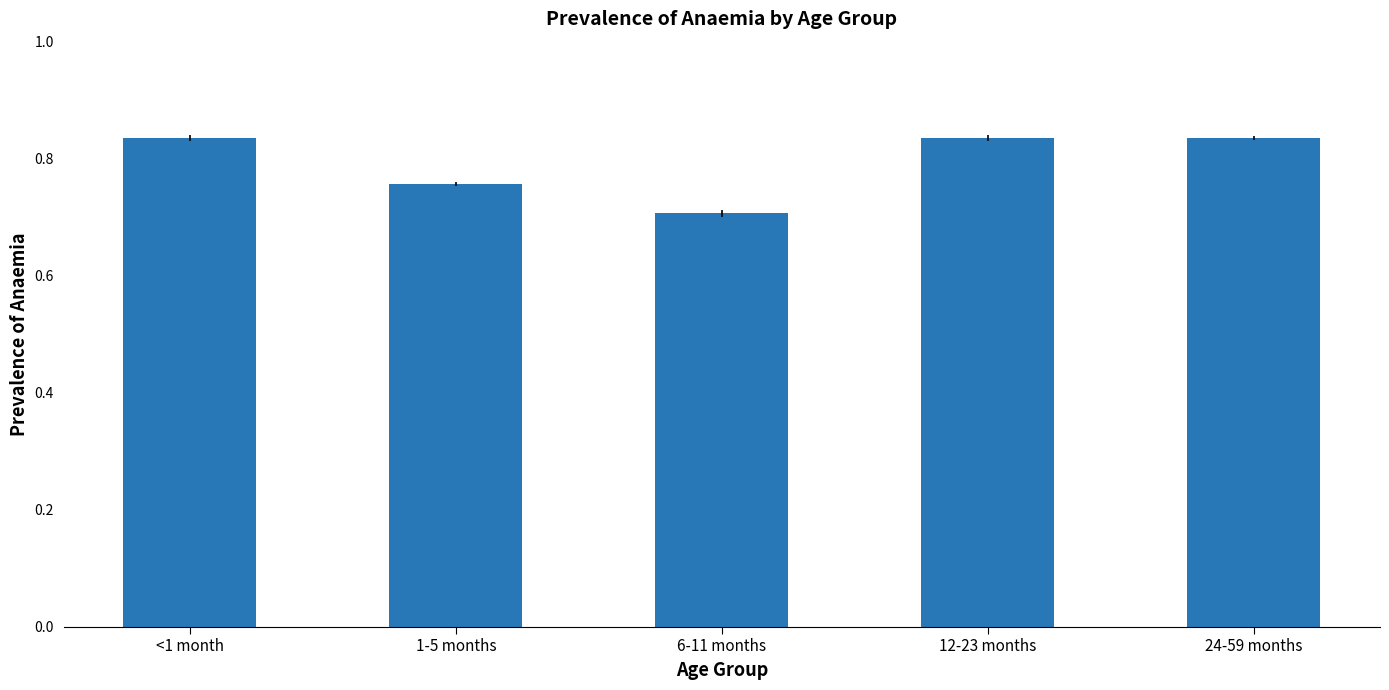

What is the label of the 1st bar from the left?

<1 month